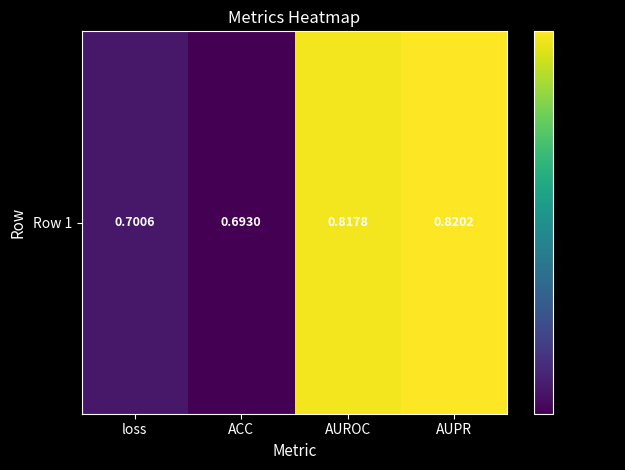

Is it true that the value at AUPR is 0.8?

True